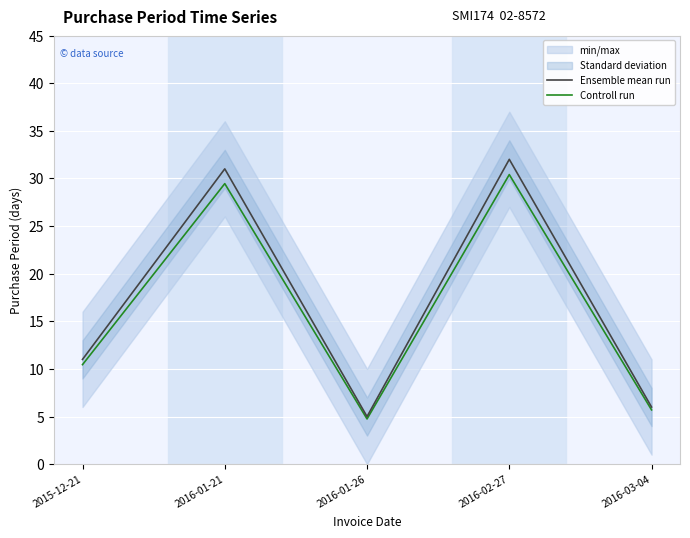

What is the value of the Ensemble mean run point at the 5th from the left?

6.0